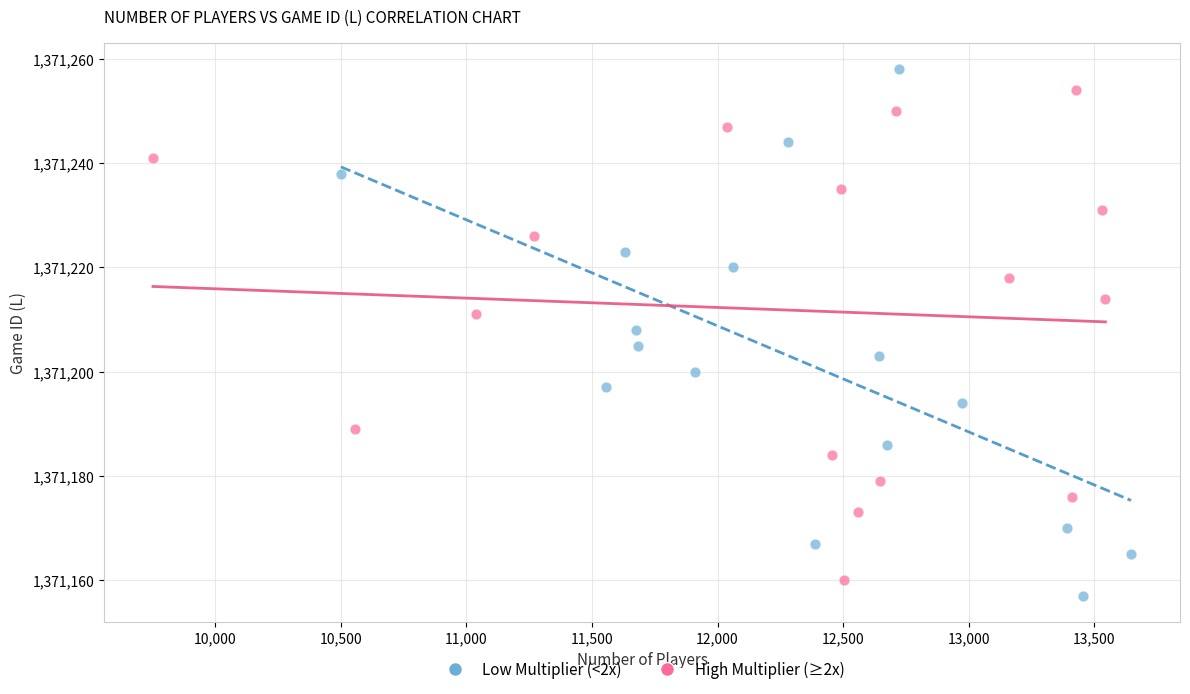

Which series has the widest spread of Y values?

Low Multiplier (<2x)